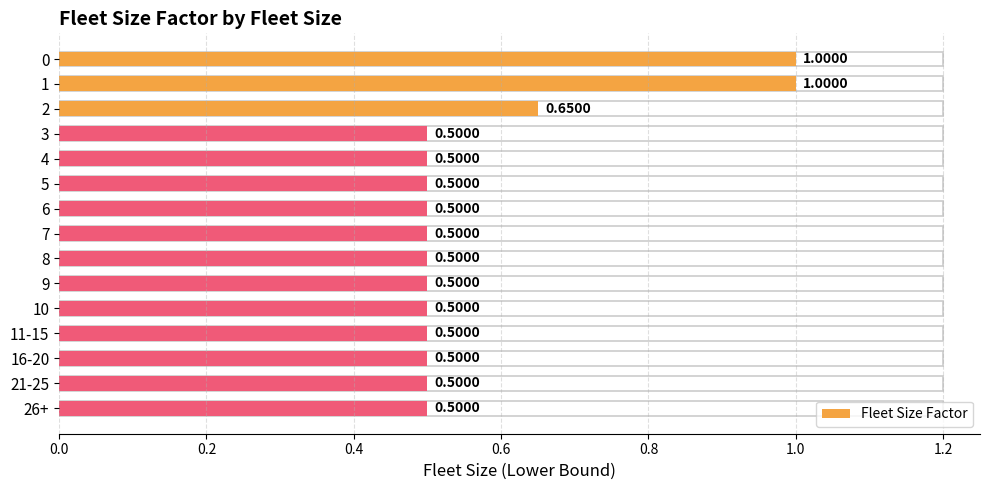

Are the bars horizontal?

Yes